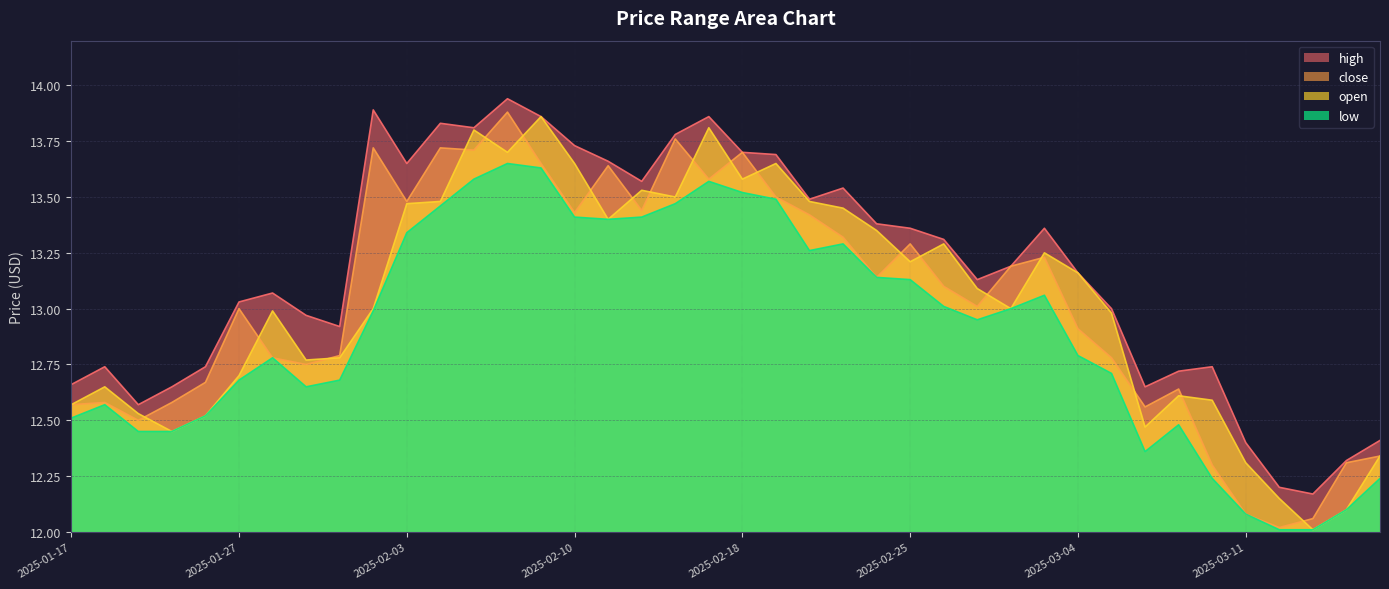

Is it true that close equals 12.7 at 2025-01-24?

True